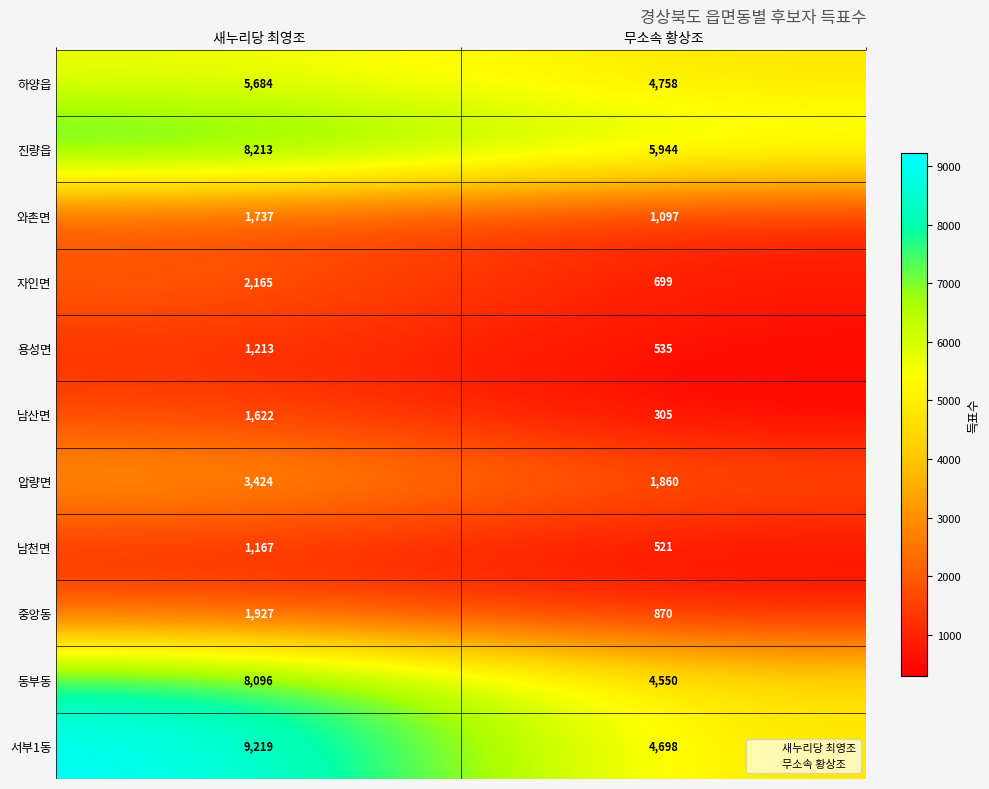

Which series has the widest spread of values?

서부1동